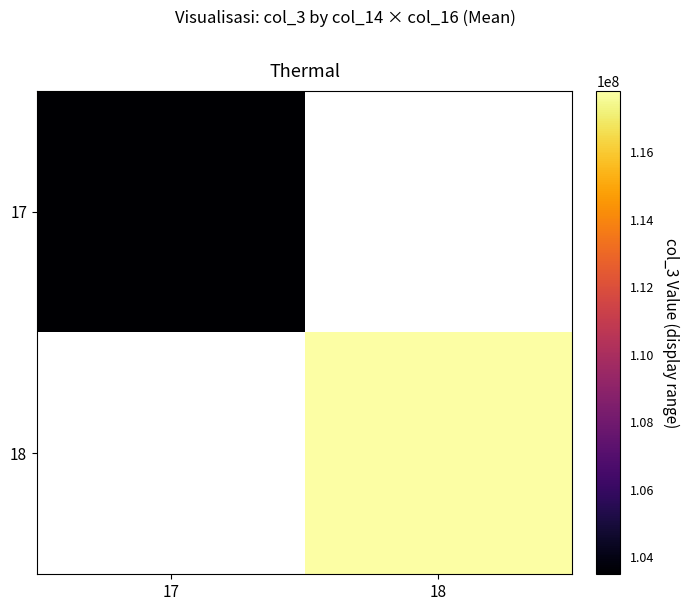

How many categories are shown in the chart?

2